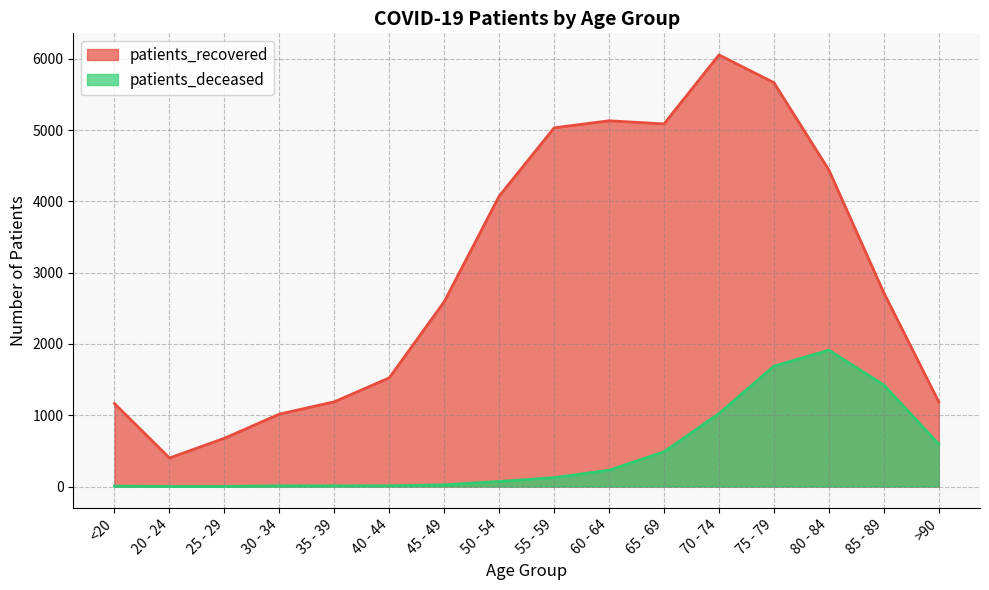

How many lines are shown in the chart?

2